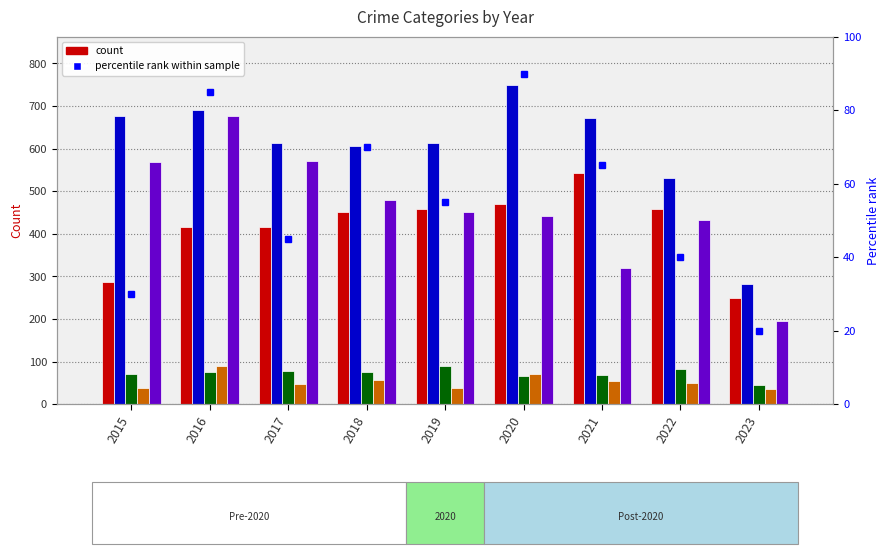

What is the total value across all series at 2017?

1727